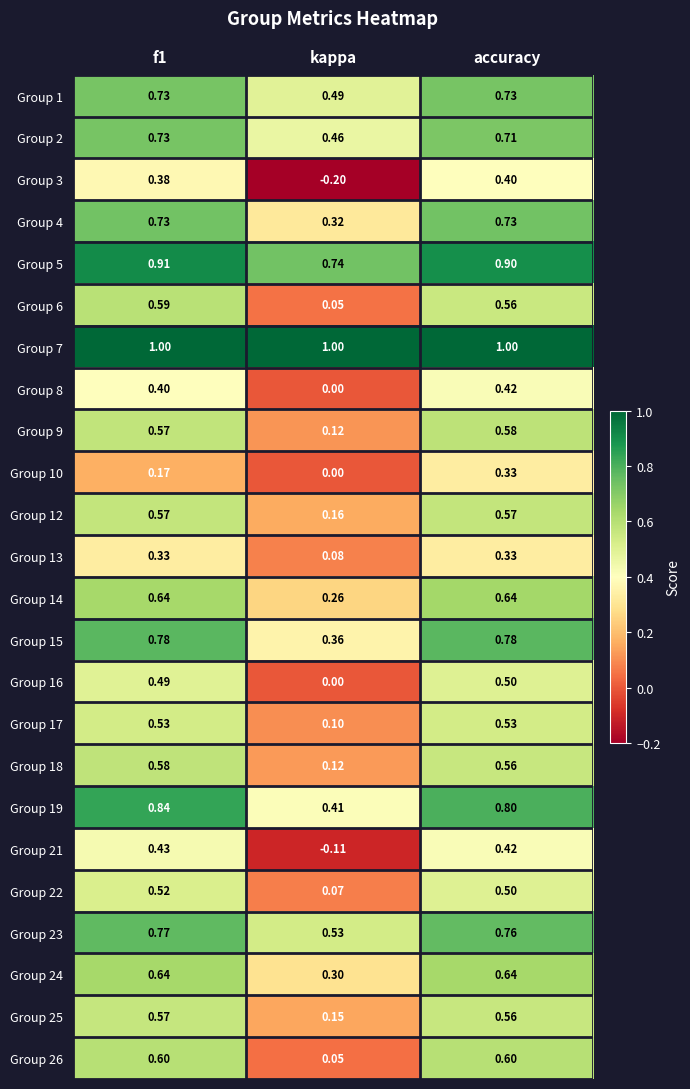

How many distinct data groups are displayed?

24